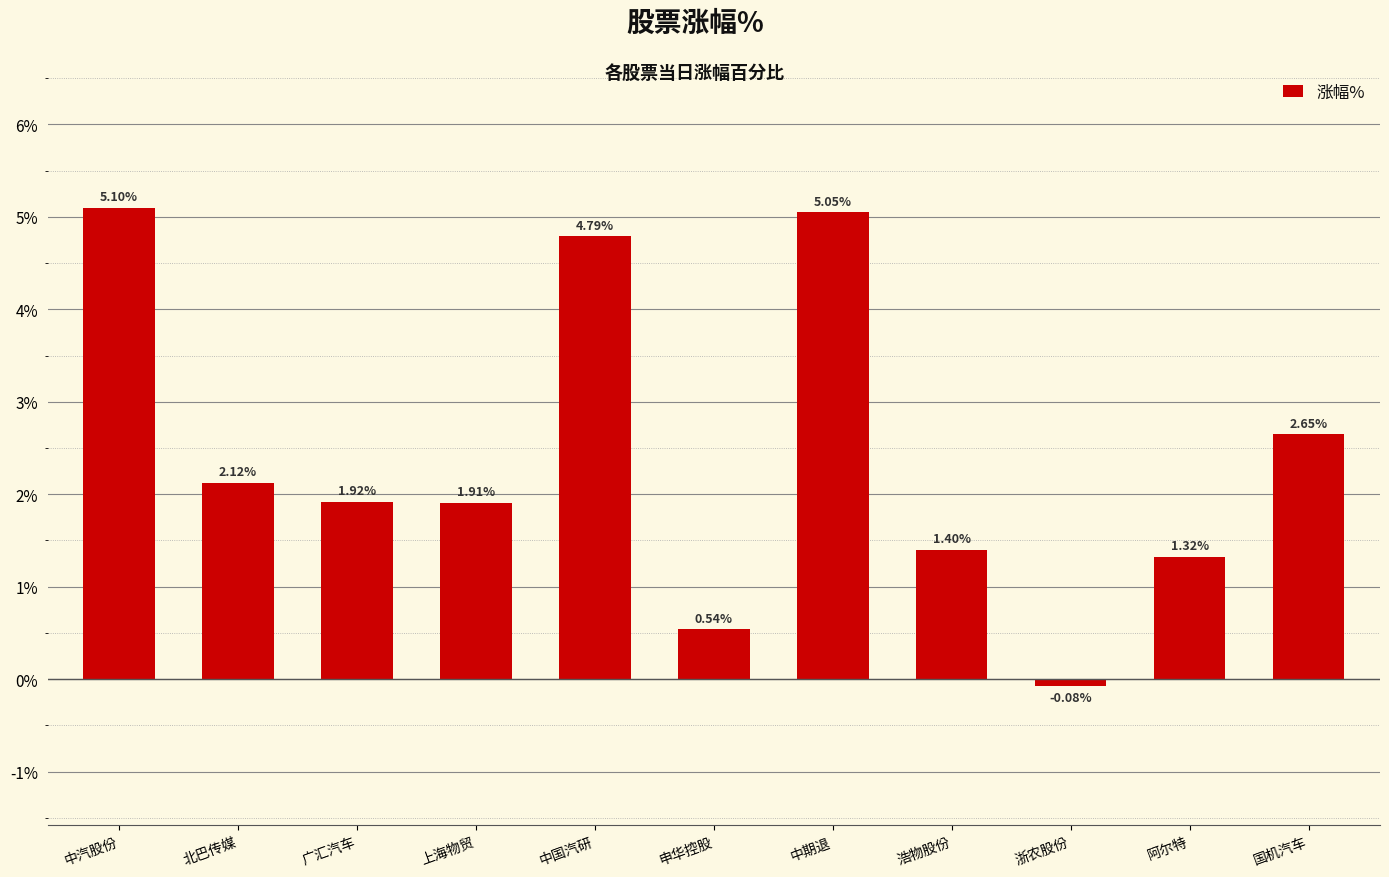

Between 中国汽研 and 中汽股份, which is larger?

中汽股份